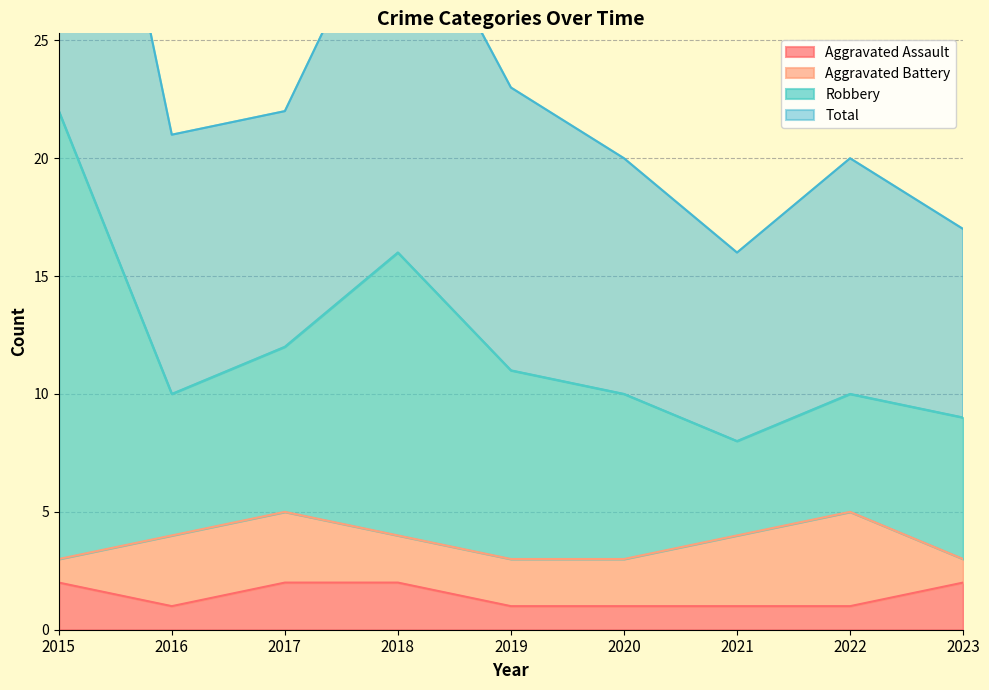

The Aggravated Assault series shows 1 at 2016. True or false?

True